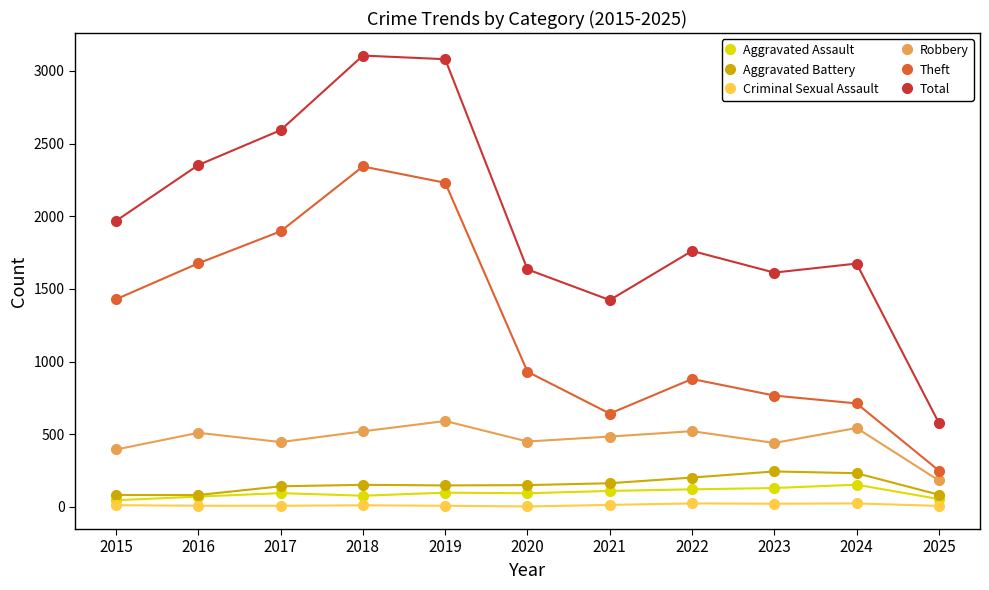

The value of Criminal Sexual Assault at 2022 is 24. True or false?

True